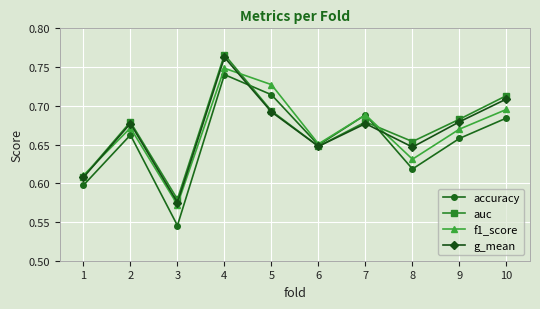

Between which two adjacent categories do g_mean and f1_score first intersect?

1 and 2